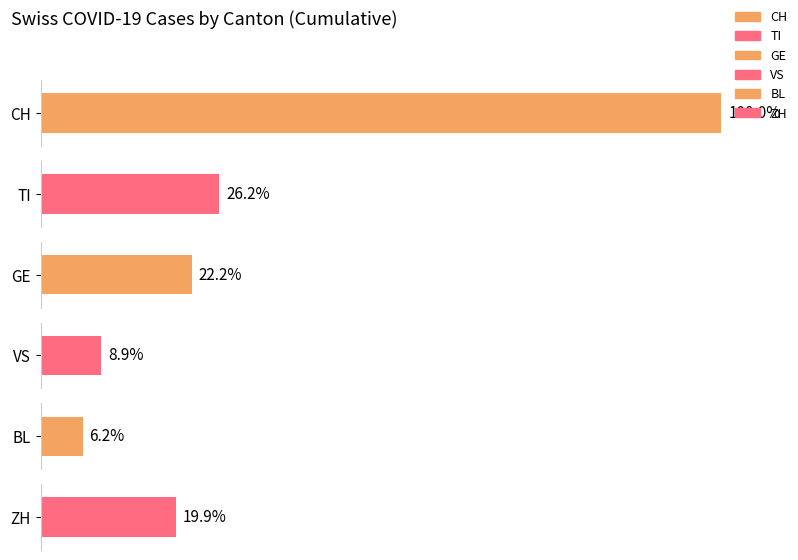

How many data points in ZH are less than 50?

5